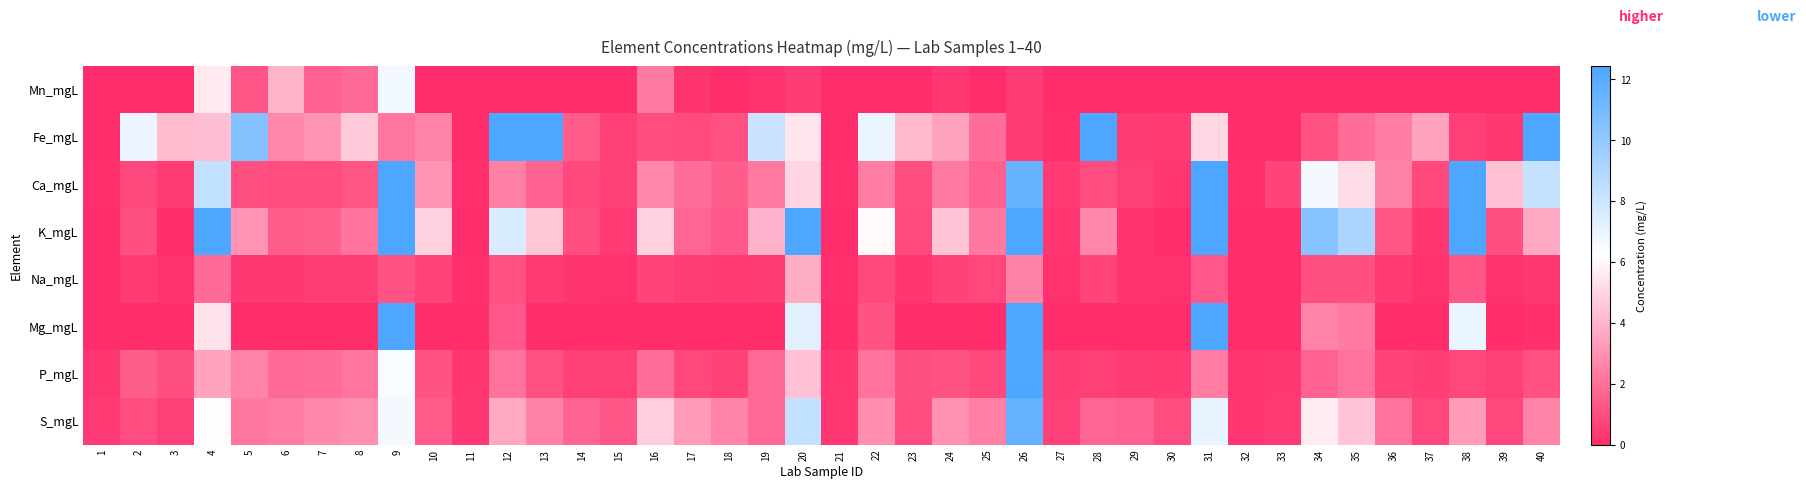

Reading left to right, list all the values displayed in this chart.

Mn_mgL: 1=0.0	2=0.0	3=0.0	4=5.6	5=1.2	6=4.0	7=1.6	8=1.8	9=6.7	10=0.0	11=0.0	12=0.0	13=0.0	14=0.0	15=0.0	16=2.3	17=0.3	18=0.0	19=0.2	20=0.5	21=0.0	22=0.0	23=0.0	24=0.4	25=0.0	26=0.4	27=0.0	28=0.0	29=0.0	30=0.0	31=0.0	32=0.0	33=0.0	34=0.0	35=0.0	36=0.0	37=0.0	38=0.0	39=0.0	40=0.0
Fe_mgL: 1=0.0	2=6.9	3=4.3	4=4.3	5=10.5	6=2.7	7=3.1	8=4.7	9=2.2	10=2.6	11=0.0	12=59.5	13=15.2	14=1.4	15=0.6	16=0.9	17=0.9	18=1.1	19=8.0	20=5.4	21=0.0	22=7.0	23=4.2	24=3.5	25=1.9	26=0.4	27=0.1	28=16.9	29=0.5	30=0.4	31=5.1	32=0.0	33=0.0	34=1.1	35=1.9	36=2.3	37=3.5	38=0.6	39=0.4	40=39.3
Ca_mgL: 1=0.1	2=0.9	3=0.5	4=8.3	5=1.0	6=0.9	7=1.0	8=1.2	9=52.5	10=3.1	11=0.1	12=2.4	13=1.6	14=0.8	15=0.6	16=2.7	17=1.9	18=1.5	19=2.3	20=5.0	21=0.1	22=2.3	23=1.0	24=2.3	25=1.6	26=11.5	27=0.4	28=0.9	29=0.6	30=0.3	31=33.7	32=0.1	33=0.8	34=6.6	35=5.2	36=2.5	37=0.9	38=26.9	39=4.4	40=8.2
K_mgL: 1=0.0	2=1.0	3=0.0	4=17.9	5=3.1	6=1.4	7=1.5	8=2.1	9=23.7	10=4.8	11=0.0	12=7.6	13=4.5	14=1.1	15=0.4	16=4.9	17=1.7	18=1.3	19=4.0	20=22.2	21=0.0	22=6.0	23=0.9	24=4.5	25=2.3	26=34.9	27=0.3	28=2.7	29=0.2	30=0.0	31=13.0	32=0.0	33=0.0	34=10.4	35=9.1	36=1.2	37=0.3	38=12.6	39=1.0	40=3.7
Na_mgL: 1=0.0	2=0.4	3=0.2	4=1.9	5=0.4	6=0.3	7=0.5	8=0.5	9=1.1	10=0.7	11=0.1	12=1.1	13=0.4	14=0.3	15=0.2	16=0.7	17=0.5	18=0.4	19=0.5	20=3.8	21=0.1	22=0.9	23=0.3	24=0.7	25=0.8	26=2.5	27=0.2	28=0.8	29=0.3	30=0.2	31=1.3	32=0.0	33=0.0	34=1.0	35=1.0	36=0.4	37=0.2	38=1.2	39=0.2	40=0.4
Mg_mgL: 1=0.0	2=0.0	3=0.0	4=5.4	5=0.0	6=0.0	7=0.0	8=0.0	9=16.2	10=0.0	11=0.0	12=1.3	13=0.0	14=0.0	15=0.0	16=0.0	17=0.0	18=0.0	19=0.0	20=7.2	21=0.0	22=1.1	23=0.0	24=0.0	25=0.0	26=20.7	27=0.0	28=0.0	29=0.0	30=0.0	31=14.5	32=0.0	33=0.0	34=2.6	35=2.3	36=0.0	37=0.0	38=6.9	39=0.0	40=0.1
P_mgL: 1=0.3	2=1.5	3=1.1	4=3.5	5=2.6	6=1.8	7=1.9	8=2.1	9=6.4	10=1.1	11=0.3	12=2.1	13=1.1	14=0.6	15=0.5	16=2.0	17=0.8	18=0.6	19=1.8	20=4.4	21=0.3	22=2.1	23=1.0	24=1.1	25=0.9	26=12.4	27=0.5	28=0.6	29=0.5	30=0.4	31=2.4	32=0.3	33=0.4	34=1.6	35=2.1	36=0.7	37=0.5	38=0.8	39=0.5	40=1.1
S_mgL: 1=0.4	2=1.0	3=0.6	4=6.1	5=2.2	6=2.3	7=2.7	8=2.9	9=6.6	10=1.4	11=0.3	12=3.6	13=2.5	14=1.6	15=1.2	16=4.8	17=3.3	18=2.6	19=1.8	20=8.3	21=0.4	22=2.9	23=1.0	24=3.0	25=2.5	26=11.6	27=0.6	28=1.7	29=1.6	30=1.0	31=7.0	32=0.3	33=0.4	34=5.7	35=4.5	36=2.1	37=0.8	38=3.3	39=0.8	40=2.6